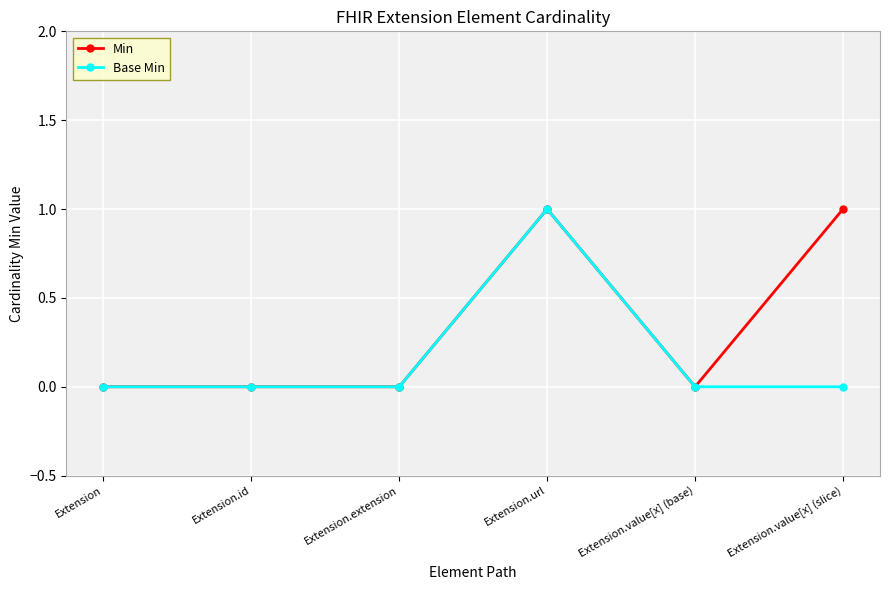

The Base Min series shows 1 at Extension. True or false?

False